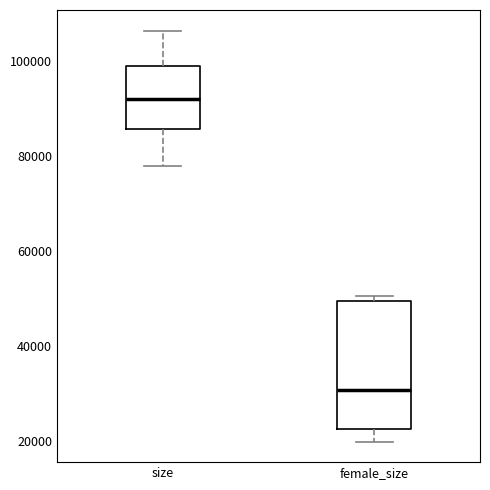

Which box's median line is the highest?

size